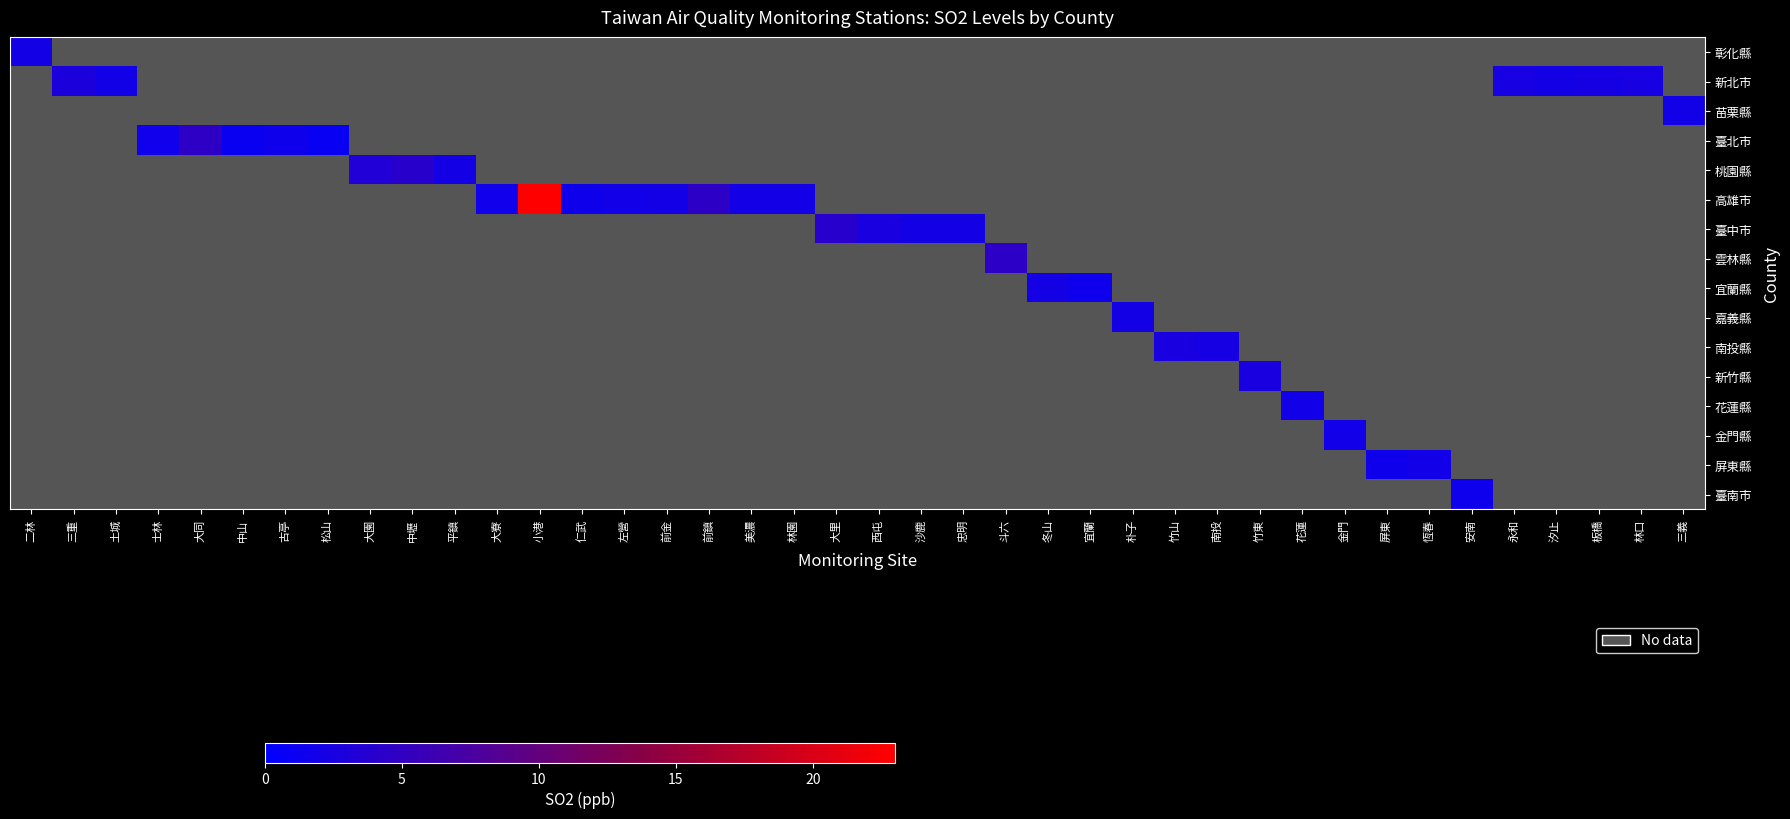

Which has a higher value, 三重 or 中山?

三重